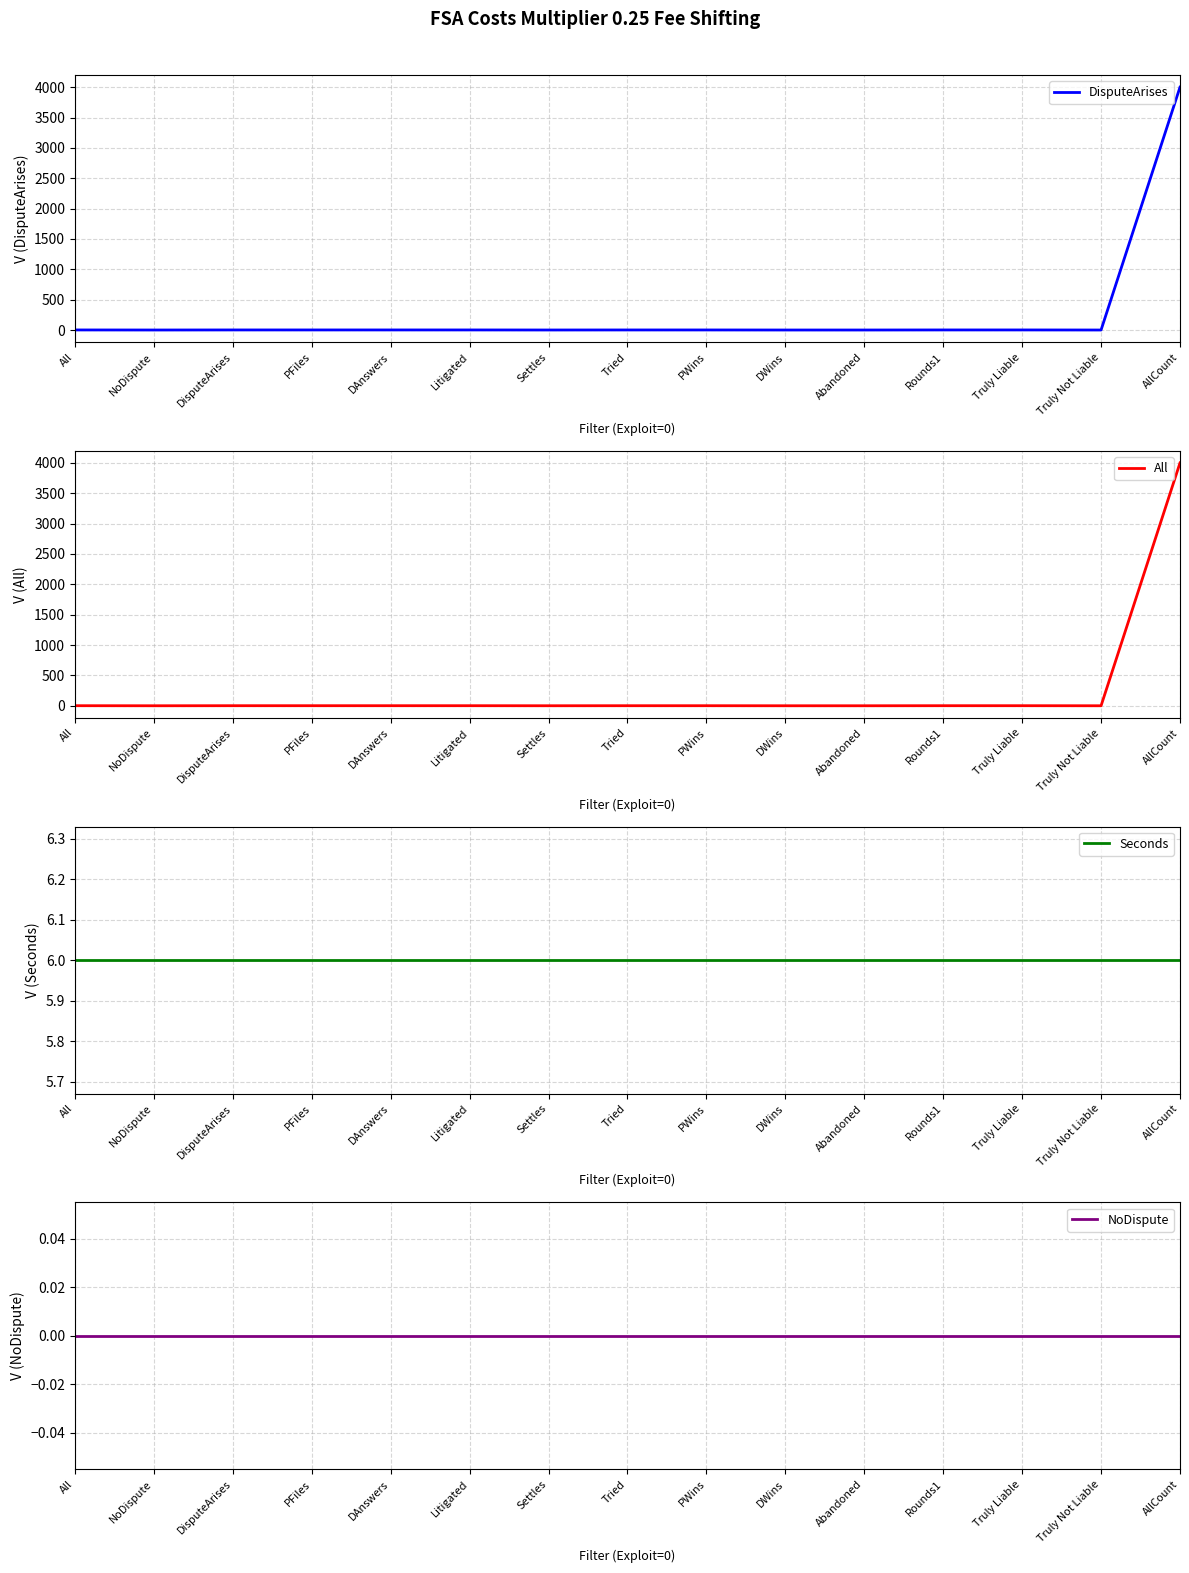

At which category does DisputeArises reach its first local valley?

NoDispute